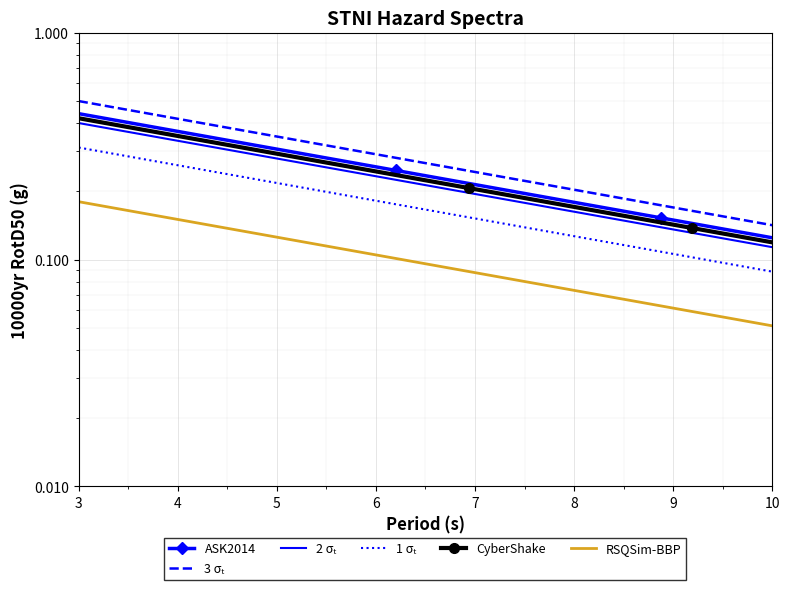

Reading left to right, transcribe all the data shown in this chart.

ASK2014: 0.4	0.4	0.4	0.4	0.4	0.4	0.4	0.3	0.3	0.3	0.3	0.3	0.3	0.3	0.3	0.3	0.2	0.2	0.2	0.2	0.2	0.2	0.2	0.2	0.2	0.2	0.2	0.2	0.2	0.2	0.2	0.2	0.2	0.1	0.1	0.1	0.1	0.1	0.1	0.1
3 σₜ: 0.5	0.5	0.5	0.4	0.4	0.4	0.4	0.4	0.4	0.4	0.3	0.3	0.3	0.3	0.3	0.3	0.3	0.3	0.3	0.3	0.2	0.2	0.2	0.2	0.2	0.2	0.2	0.2	0.2	0.2	0.2	0.2	0.2	0.2	0.2	0.2	0.2	0.2	0.1	0.1
2 σₜ: 0.4	0.4	0.4	0.4	0.3	0.3	0.3	0.3	0.3	0.3	0.3	0.3	0.3	0.2	0.2	0.2	0.2	0.2	0.2	0.2	0.2	0.2	0.2	0.2	0.2	0.2	0.2	0.2	0.2	0.2	0.1	0.1	0.1	0.1	0.1	0.1	0.1	0.1	0.1	0.1
1 σₜ: 0.3	0.3	0.3	0.3	0.3	0.3	0.2	0.2	0.2	0.2	0.2	0.2	0.2	0.2	0.2	0.2	0.2	0.2	0.2	0.2	0.2	0.1	0.1	0.1	0.1	0.1	0.1	0.1	0.1	0.1	0.1	0.1	0.1	0.1	0.1	0.1	0.1	0.1	0.1	0.1
CyberShake: 0.4	0.4	0.4	0.4	0.4	0.3	0.3	0.3	0.3	0.3	0.3	0.3	0.3	0.3	0.3	0.2	0.2	0.2	0.2	0.2	0.2	0.2	0.2	0.2	0.2	0.2	0.2	0.2	0.2	0.2	0.2	0.1	0.1	0.1	0.1	0.1	0.1	0.1	0.1	0.1
RSQSim-BBP: 0.2	0.2	0.2	0.2	0.2	0.1	0.1	0.1	0.1	0.1	0.1	0.1	0.1	0.1	0.1	0.1	0.1	0.1	0.1	0.1	0.1	0.1	0.1	0.1	0.1	0.1	0.1	0.1	0.1	0.1	0.1	0.1	0.1	0.1	0.1	0.1	0.1	0.1	0.1	0.1